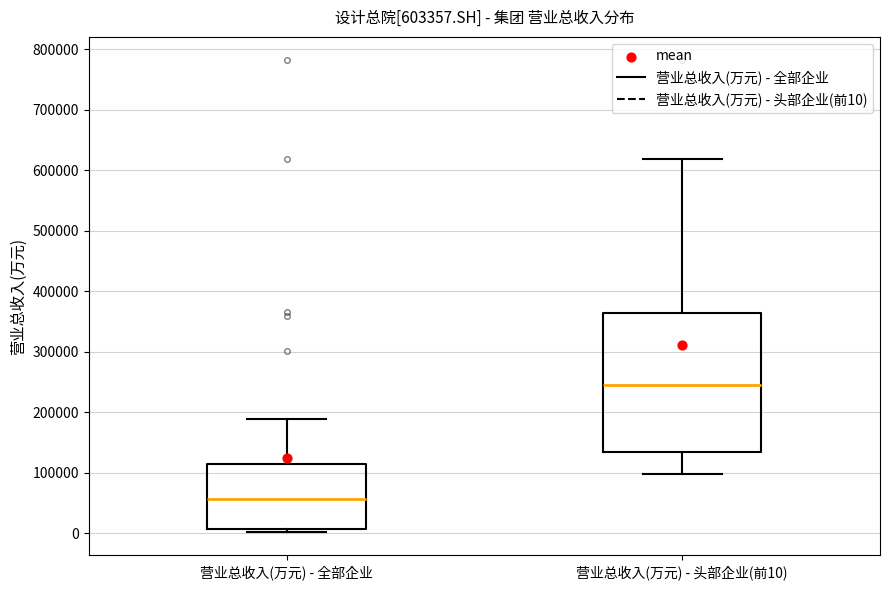

Comparing the boxes themselves (not the whiskers), which one is the tallest?

营业总收入(万元) - 头部企业(前10)